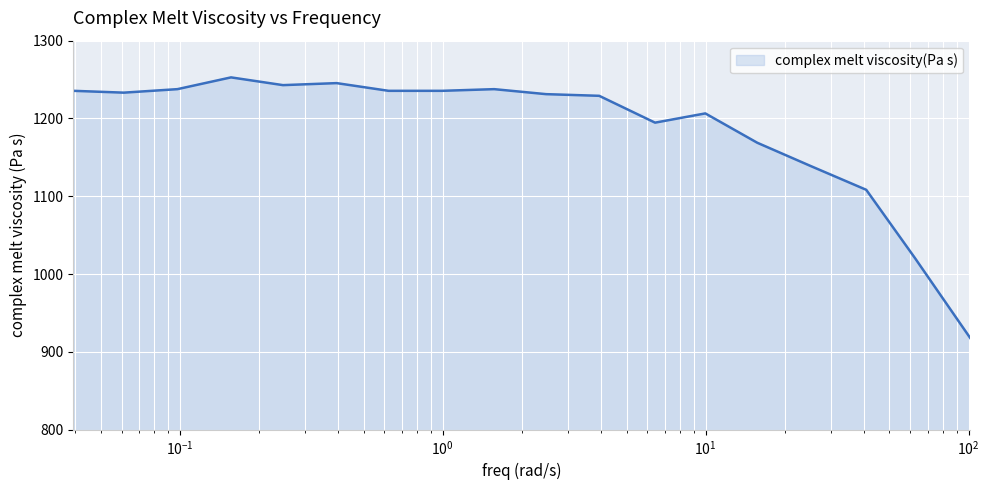

What is the difference between the maximum and minimum values?

335.0